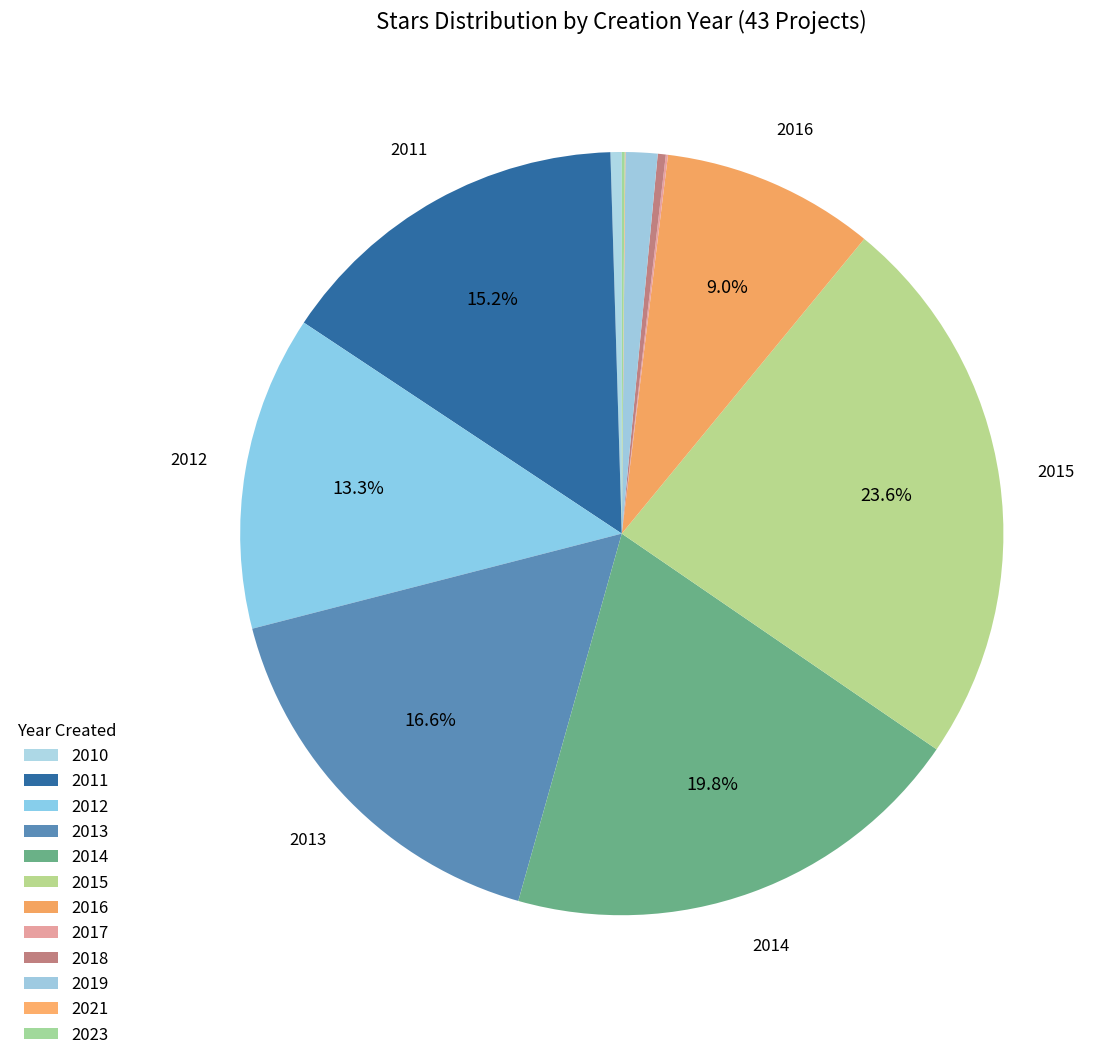

Does 2018 account for over 50% of the chart?

No